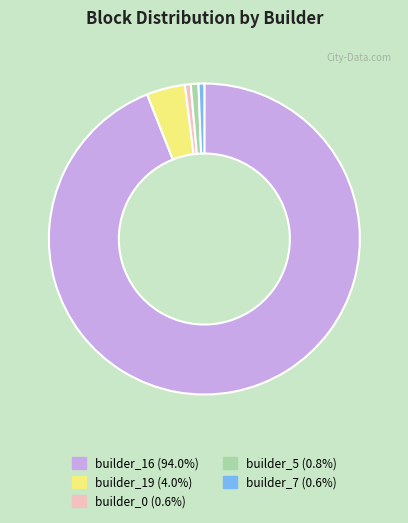

Between builder_19 and builder_0, which is larger?

builder_19